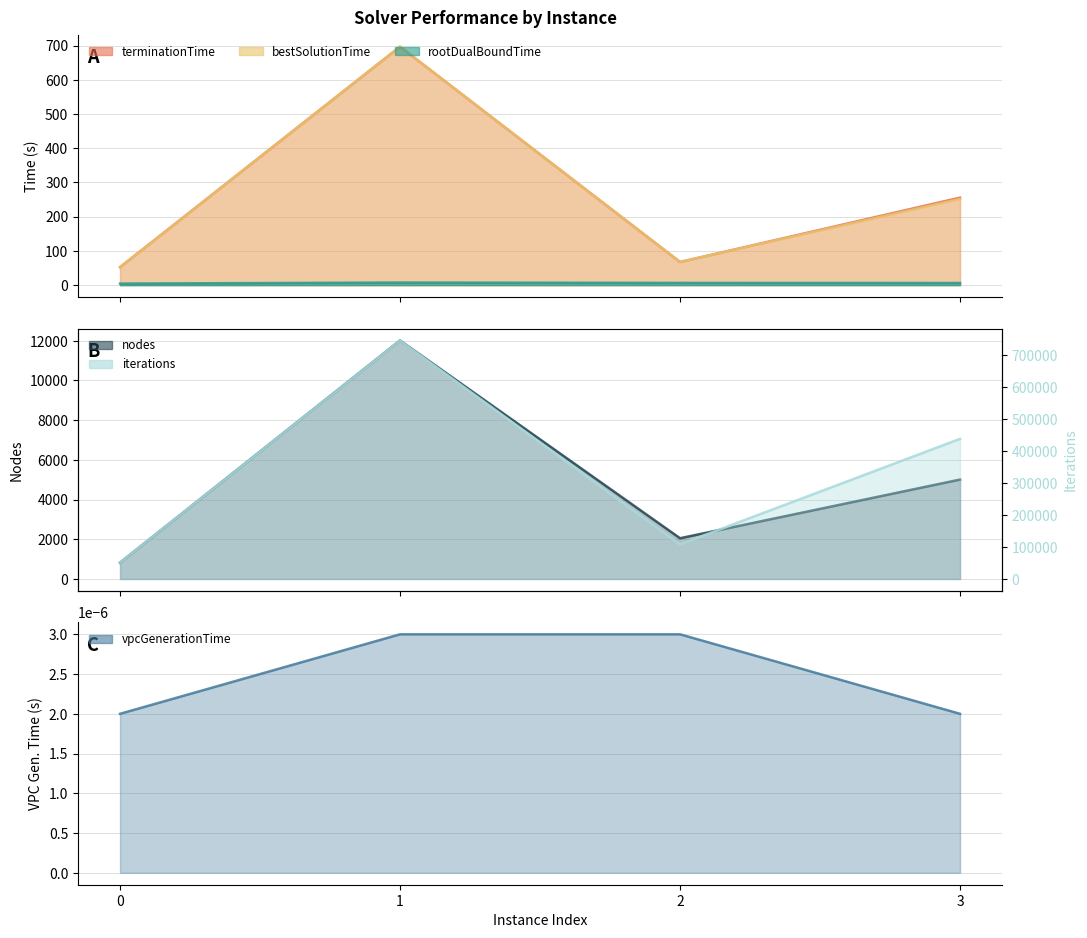

At which category is the sum across all series the highest?

1